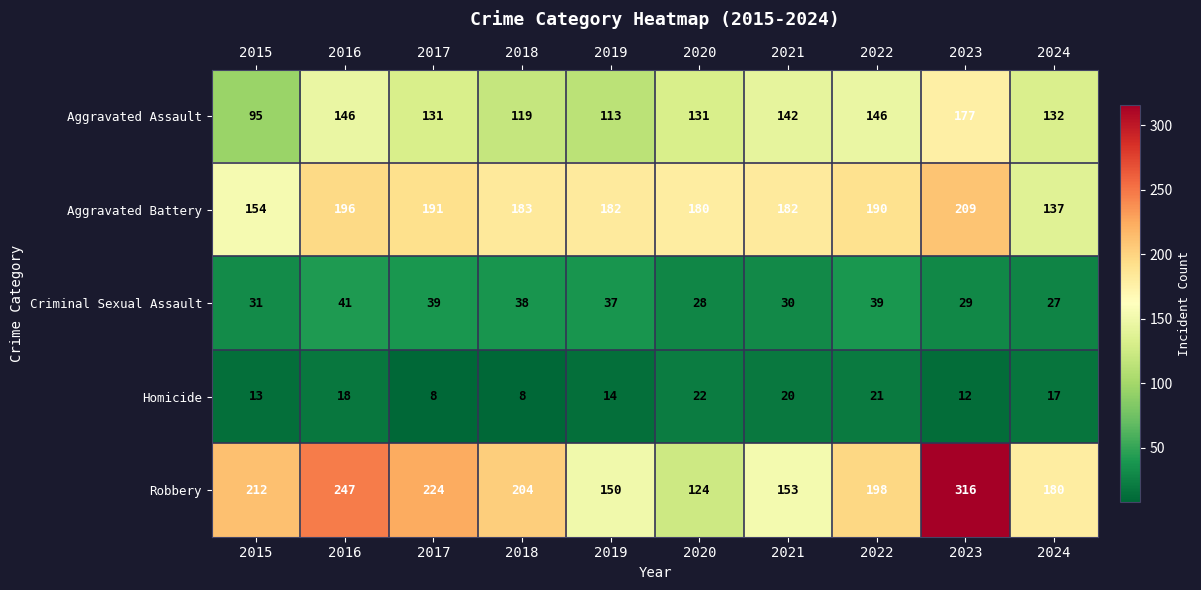

At which label is Homicide closest to 15?

2019